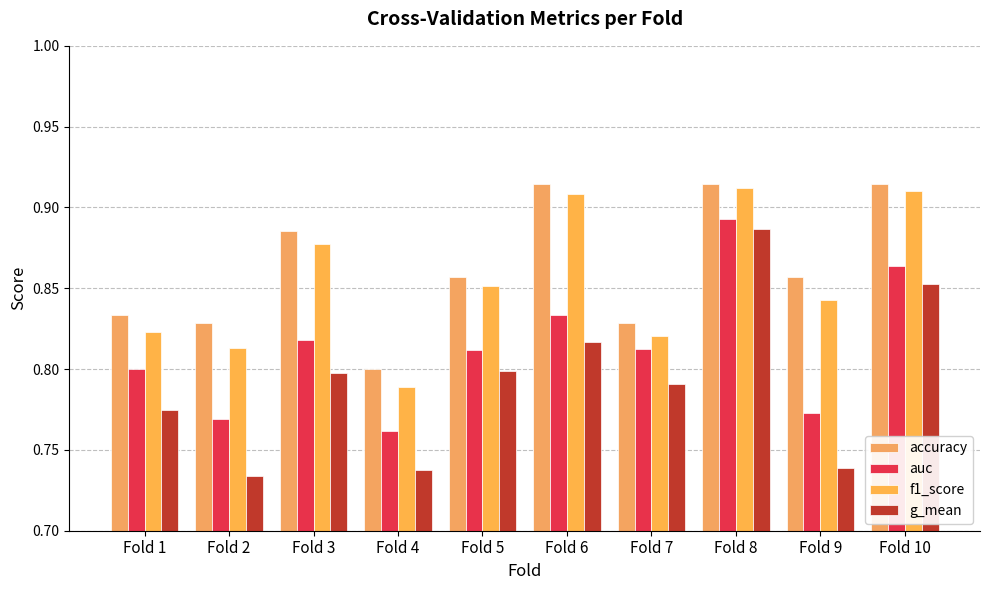

Between Fold 7 and Fold 5, which is larger?

Fold 5